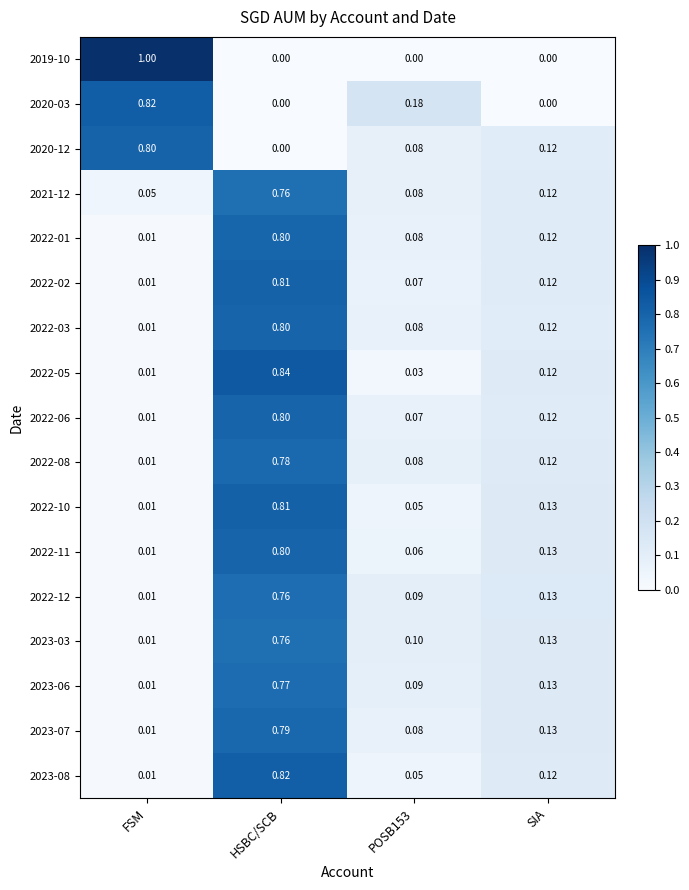

Which label corresponds to the largest value in the chart?

FSM